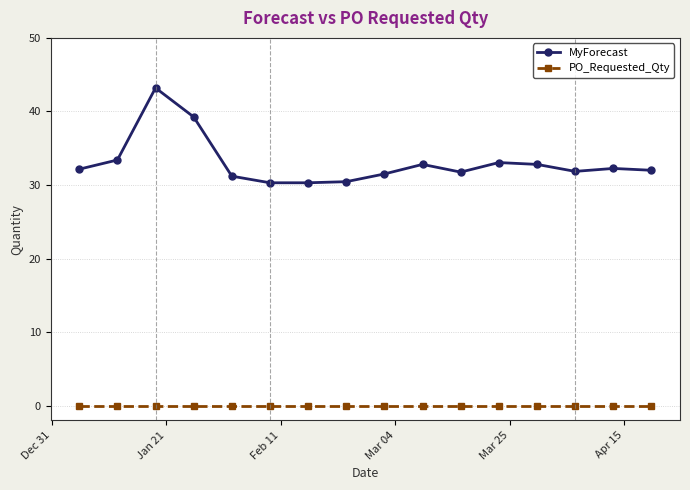

Count the number of data series in this chart.

2